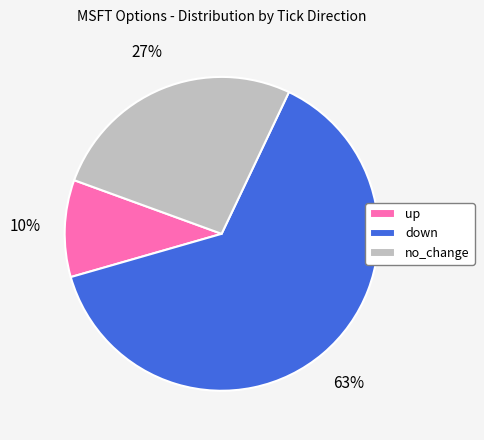

What percentage is the no_change slice, to the nearest percent?

27%